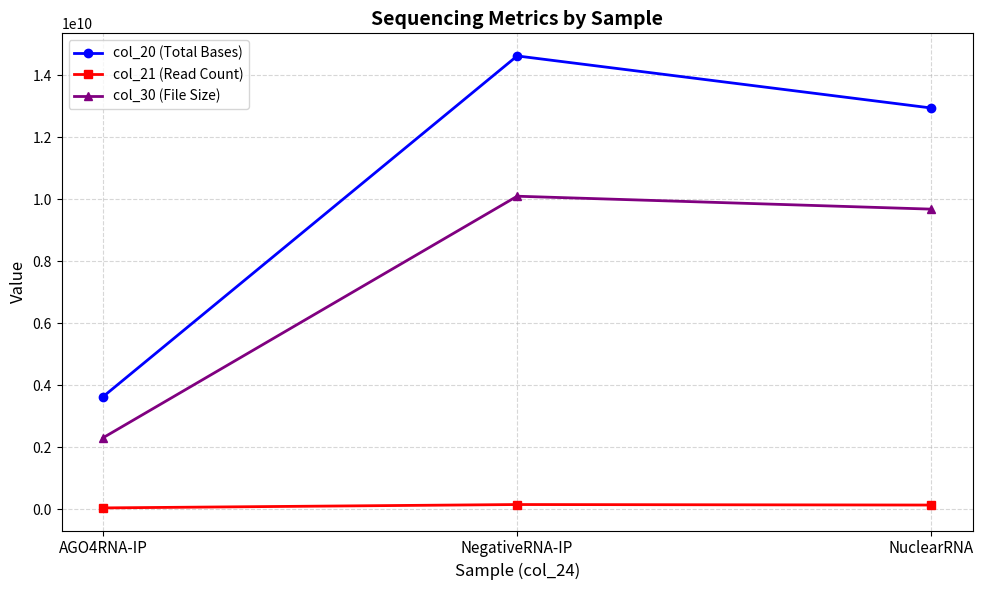

What is the sum of the col_20 (Total Bases) values at NegativeRNA-IP and NuclearRNA?

27567214518